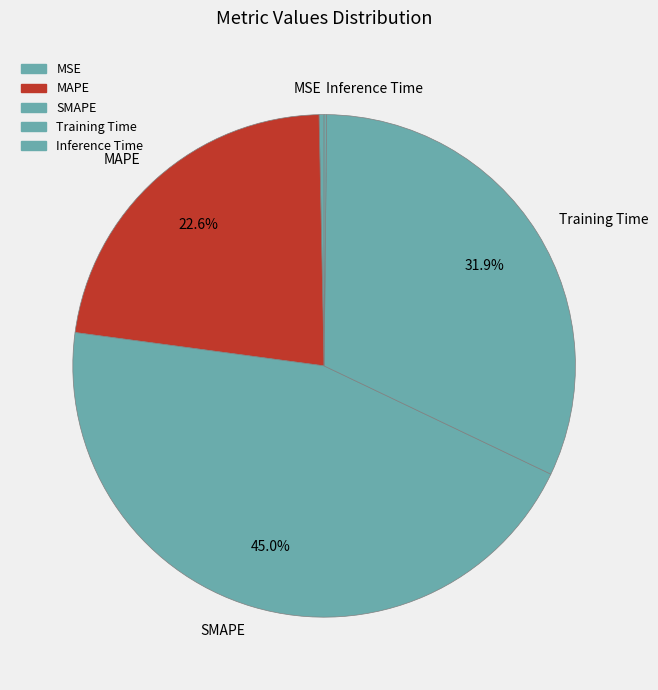

To the nearest percent, what is the difference between the largest and smallest slice percentages?

45%